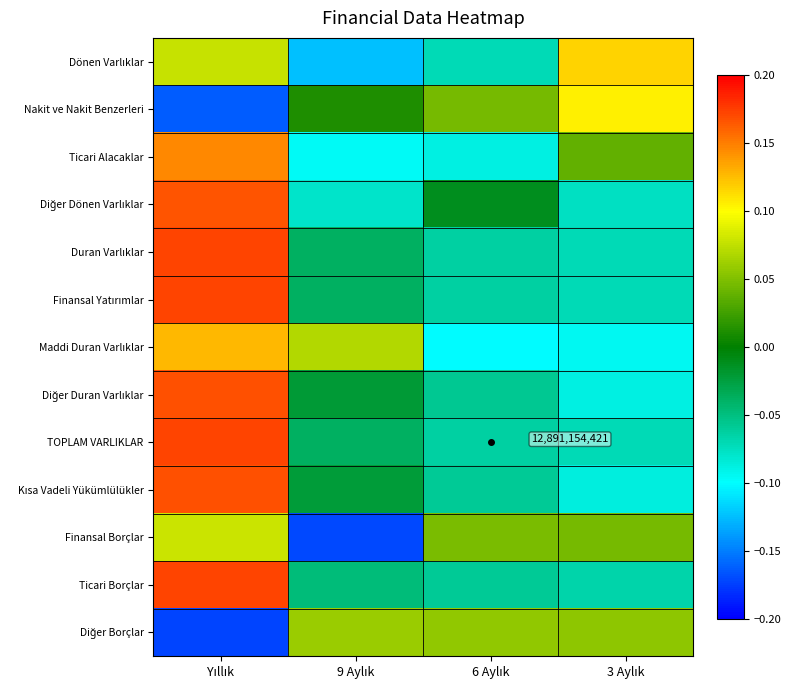

The Nakit ve Nakit Benzerleri series shows 0.0 at 6 Aylık. True or false?

True